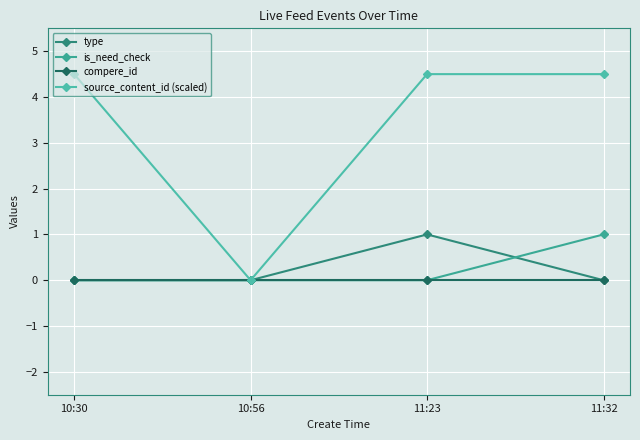

The type series shows 0.0 at 11:32. True or false?

True